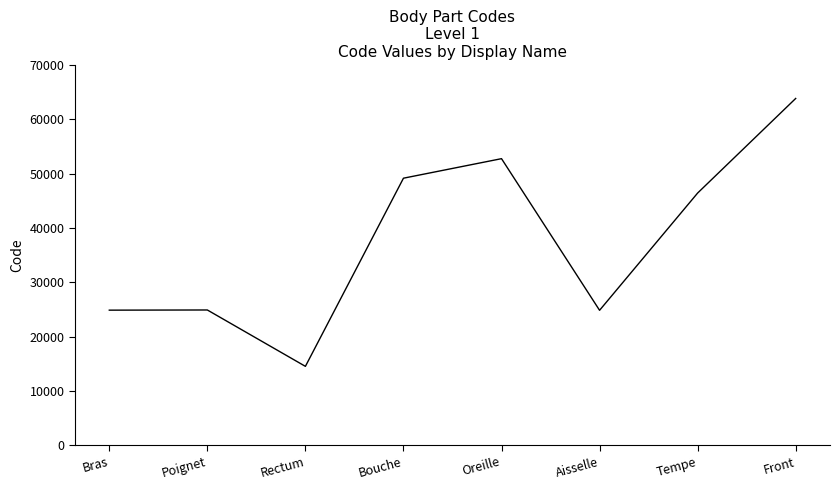

Where does the data first go above 46450?

Bouche